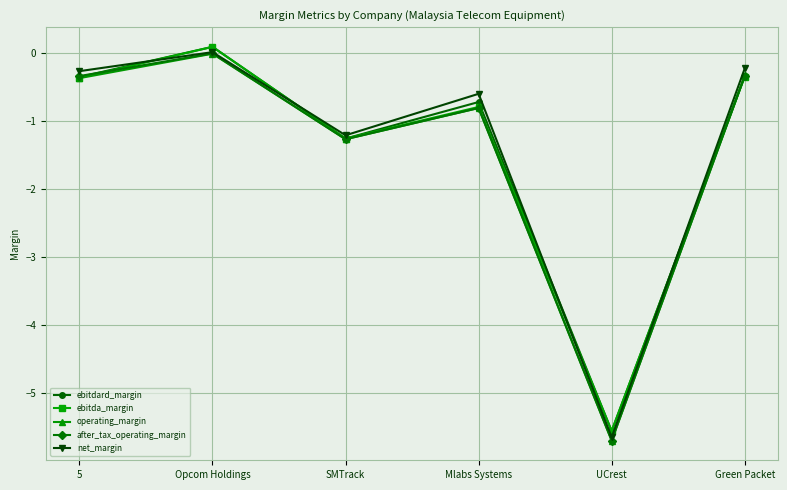

Which series has the widest spread of values?

after_tax_operating_margin